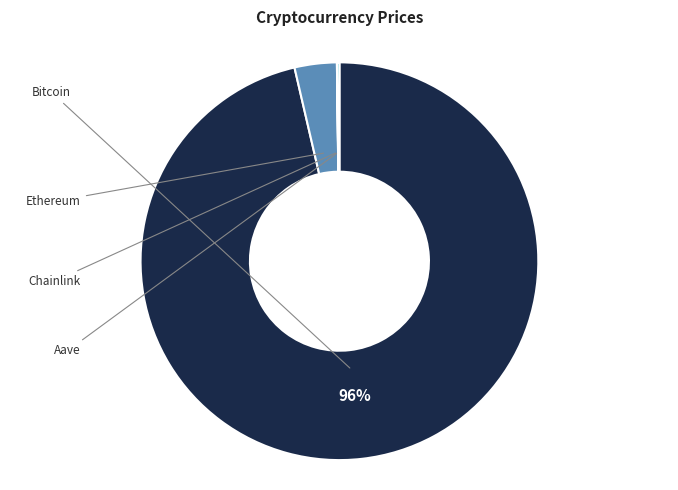

Is there a majority slice in this chart?

Yes